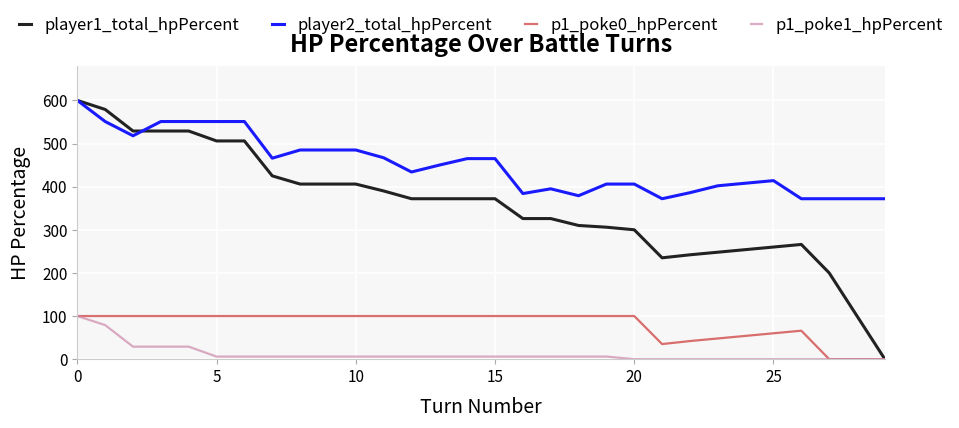

True or false: player2_total_hpPercent and p1_poke0_hpPercent intersect in this chart.

False